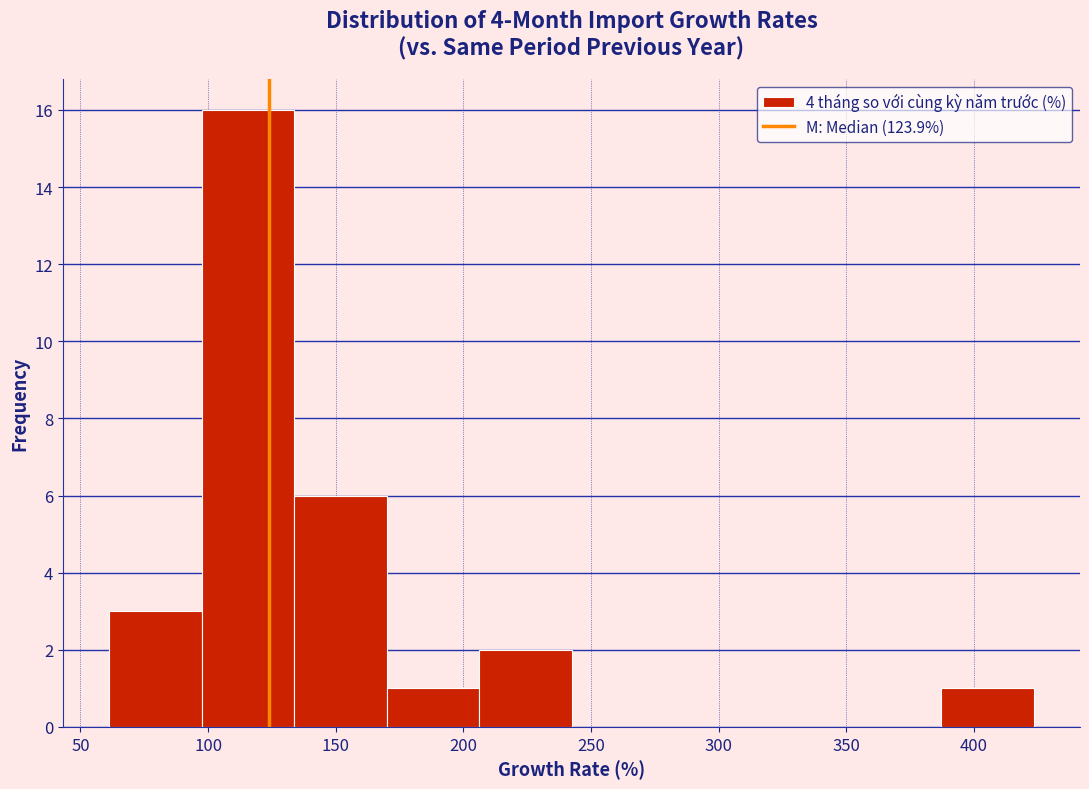

Reading left to right, transcribe this chart: for each bar, give the range it covers on the x-axis and its height. Neither the bar edges nor the heights are printed on the chart, so give them approximately, as read against the axes.

60 to 95: 3
95 to 135: 16
135 to 170: 6
170 to 205: 1
205 to 240: 2
240 to 280: 0
280 to 315: 0
315 to 350: 0
350 to 385: 0
385 to 425: 1